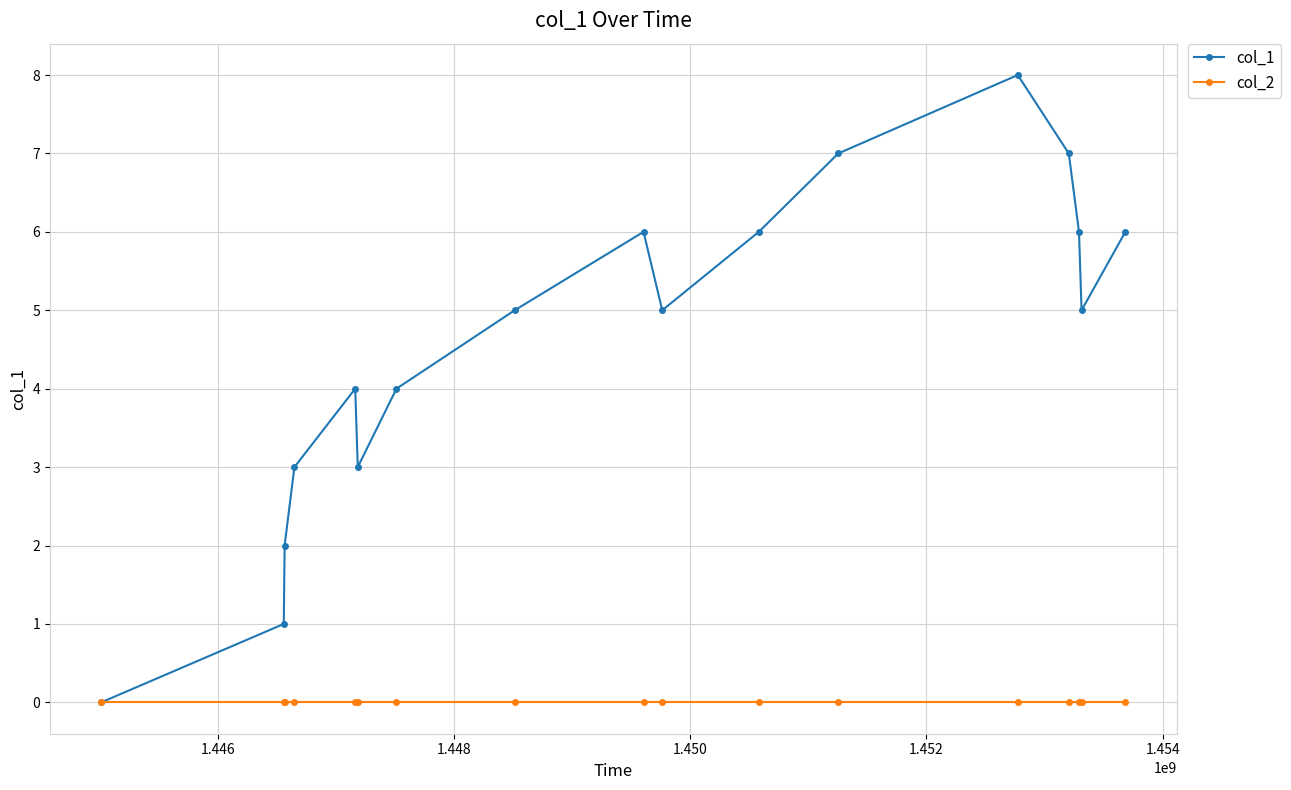

True or false: col_1 has more than 0 interior local peaks.

True